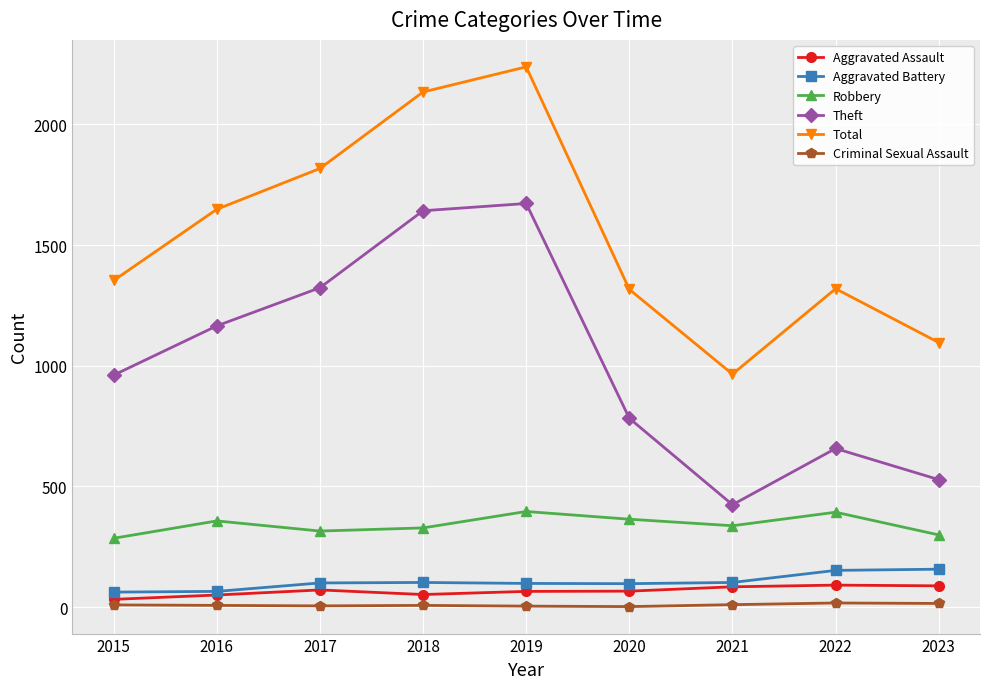

At which label is Total closest to 1601?

2016